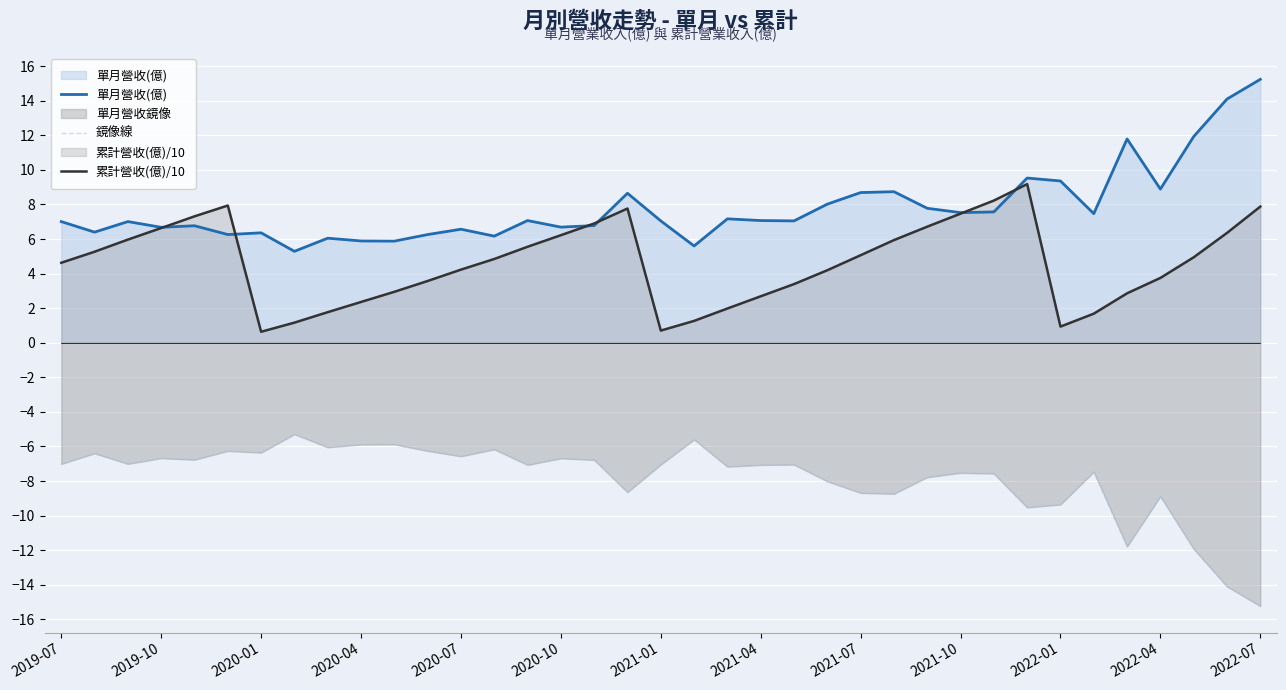

Between 23 and 29, which is larger?

29